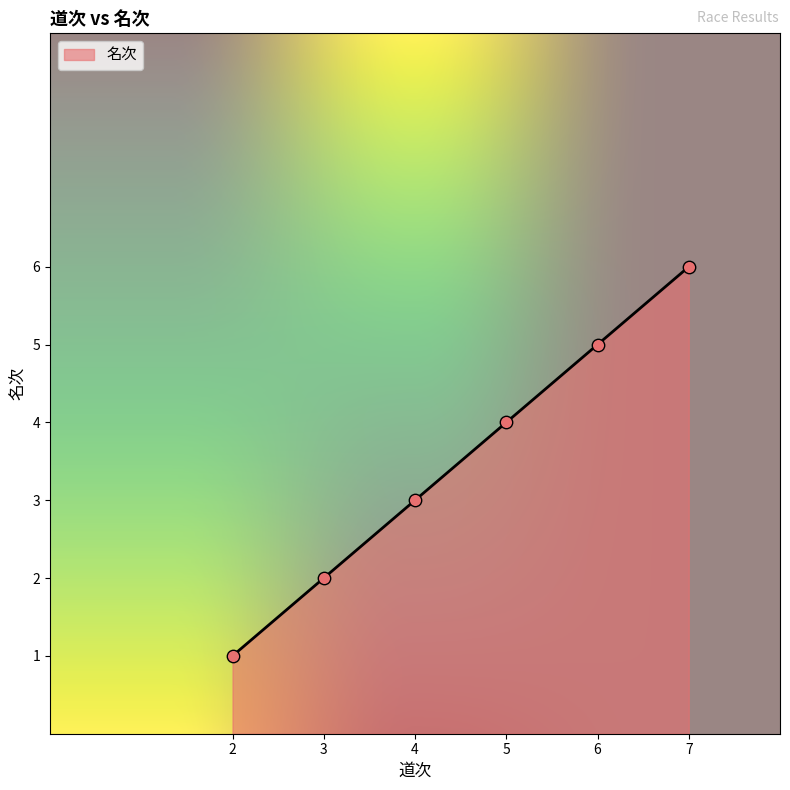

Which has a higher value, 6 or 5?

6